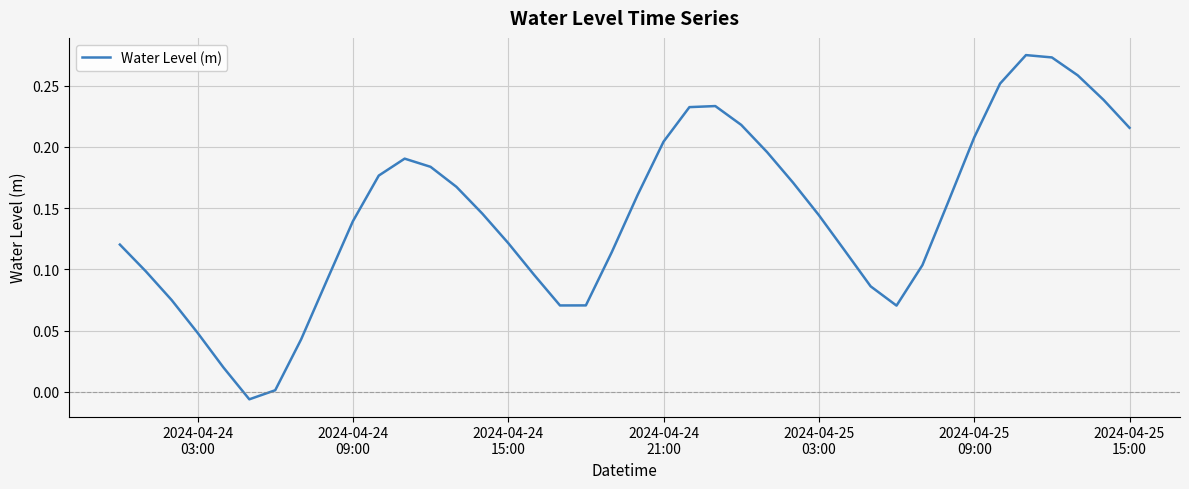

Does the chart display data point markers on the line(s)?

No